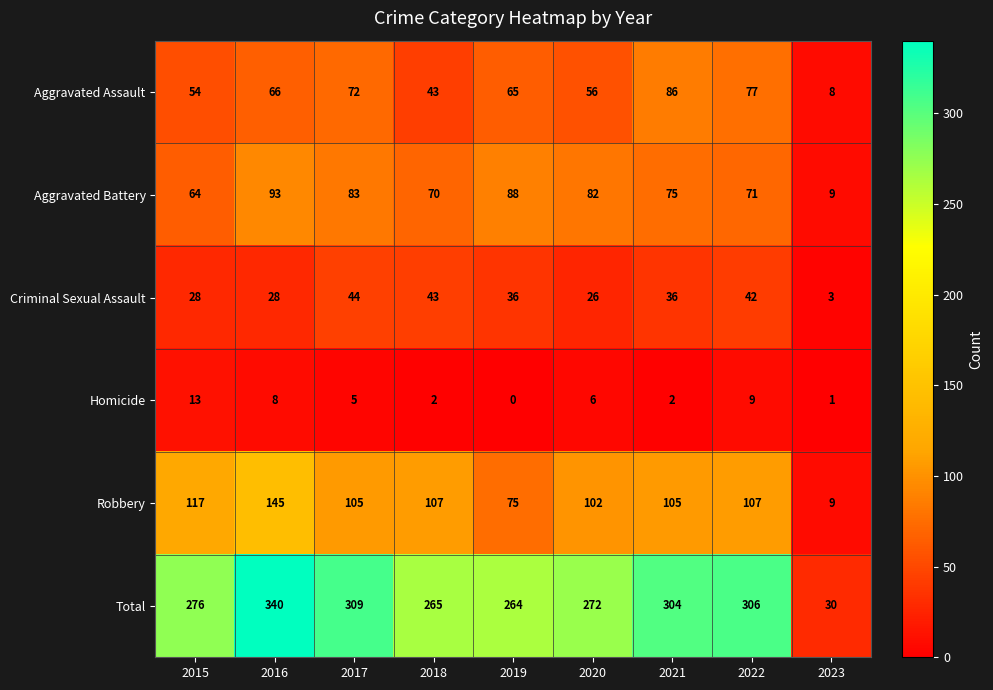

What is the sum of the Aggravated Assault values at 2017 and 2019?

137